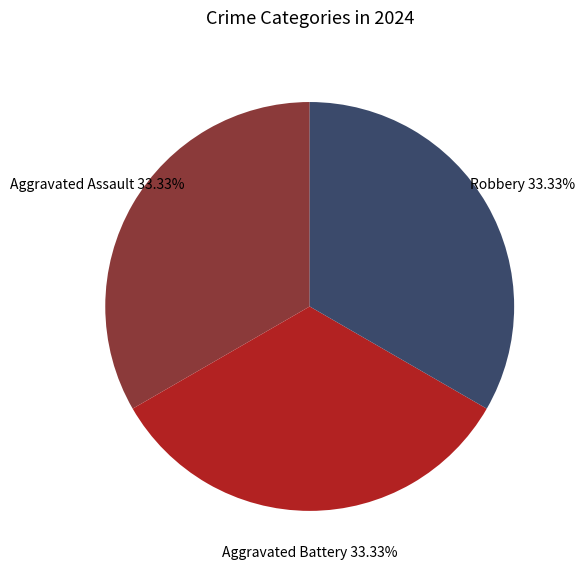

What is the ratio of the value at Robbery to the value at Aggravated Assault?

1.0